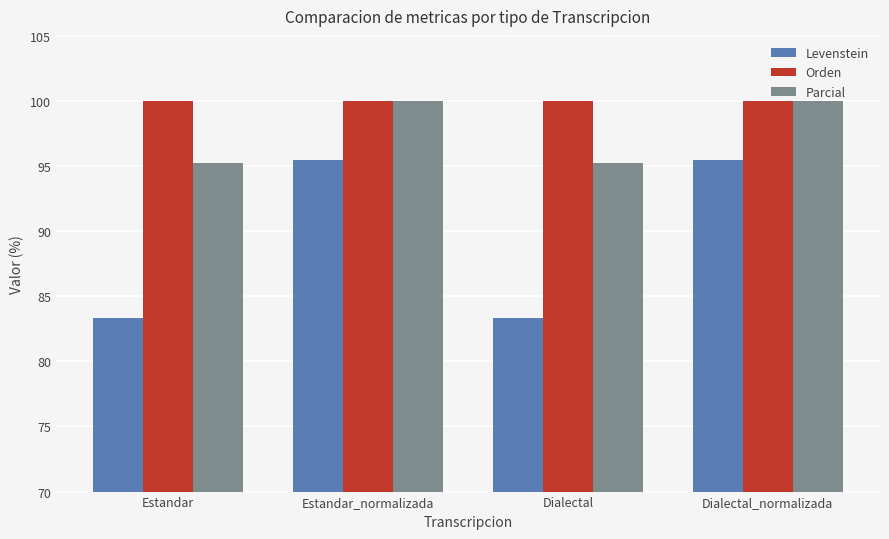

Reading left to right, transcribe all the data shown in this chart.

Levenstein: 83.3	95.5	83.3	95.5
Orden: 100.0	100.0	100.0	100.0
Parcial: 95.2	100.0	95.2	100.0